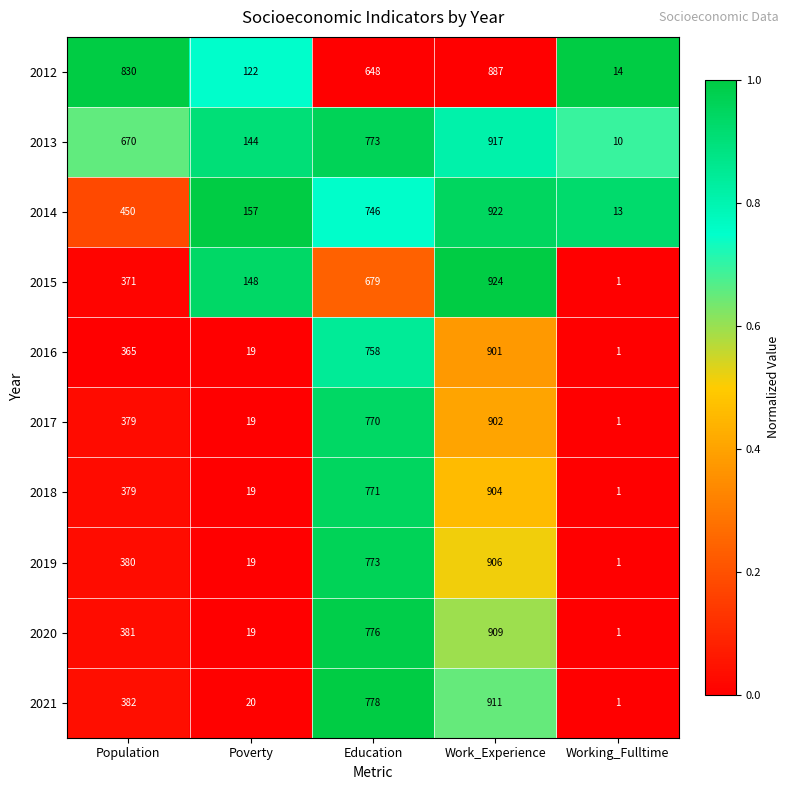

What value does the 2014 series have at Population, to the nearest 10?

450